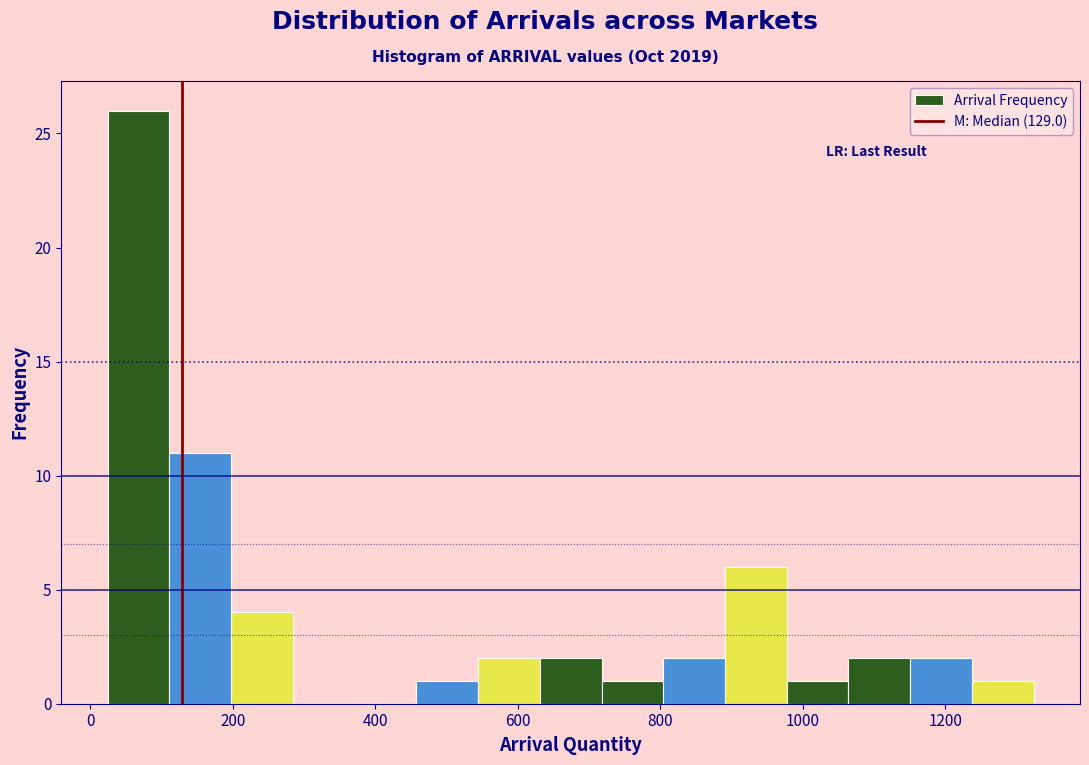

Over which range of the x-axis is the bar tallest?

20 to 120